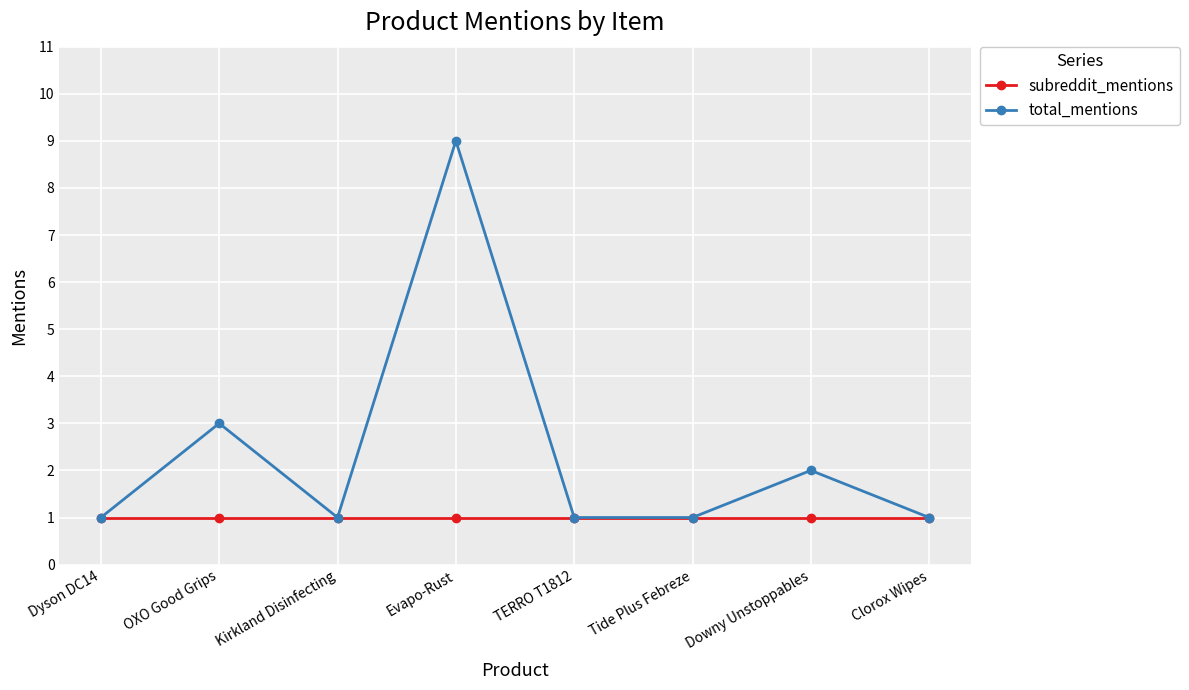

Rank the series by their maximum value, from highest to lowest.

total_mentions, subreddit_mentions